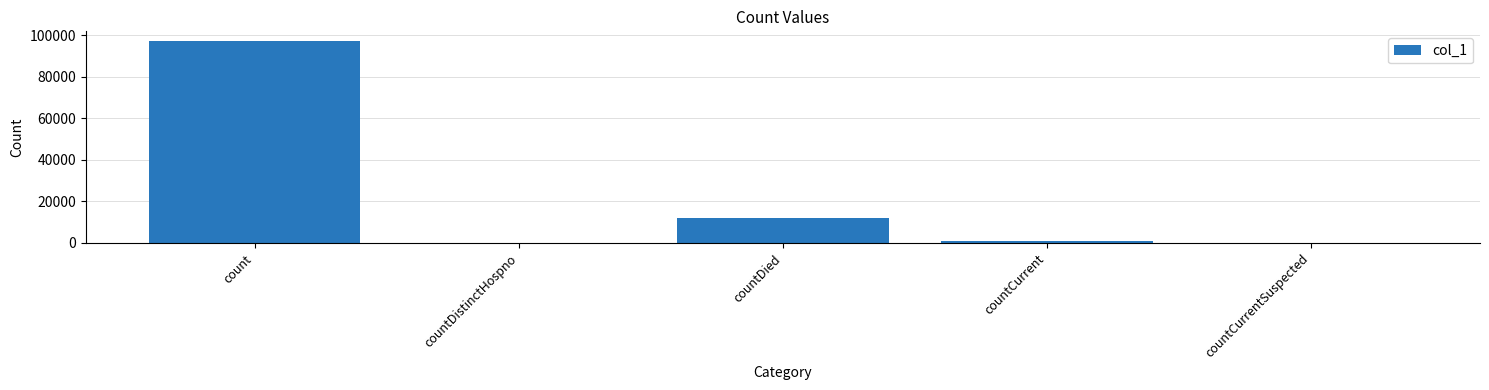

What is the average value?

21984